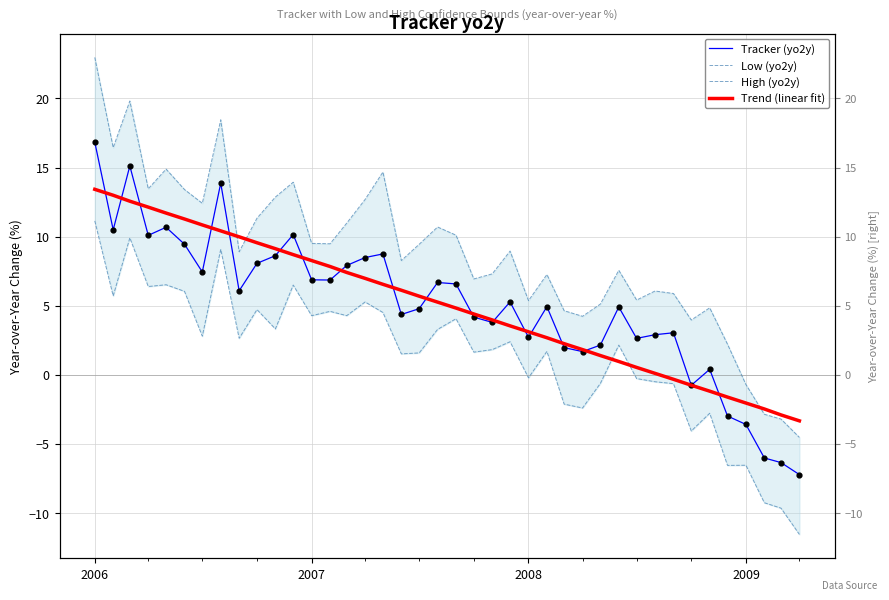

Is the value of Low (yo2y) at 10 greater than the value of Trend (linear fit) at 21?

No